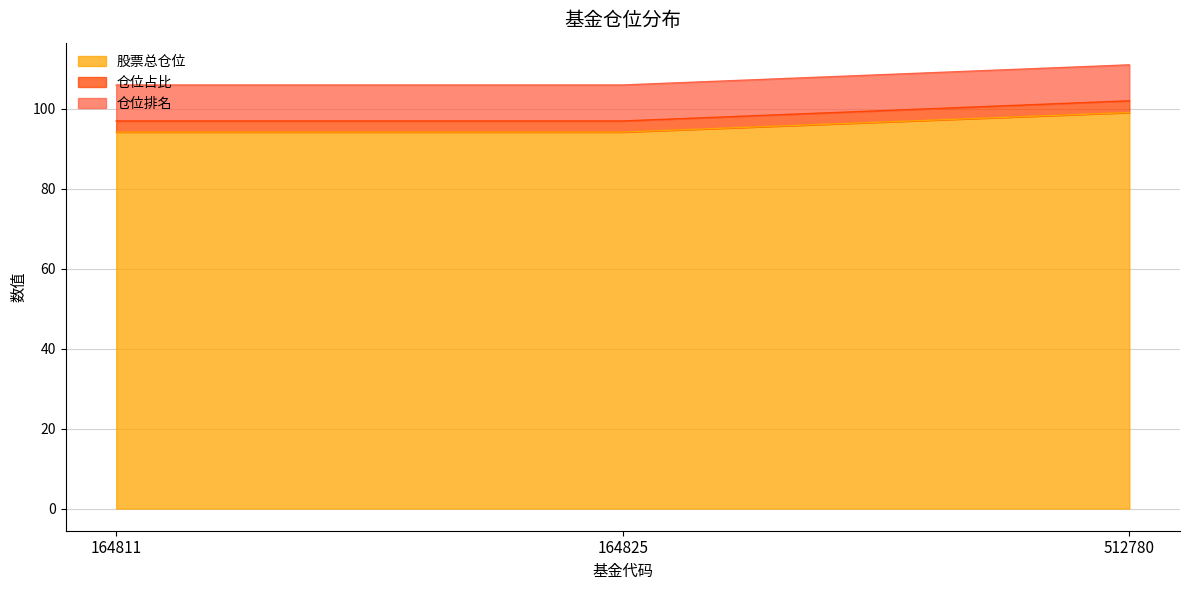

What is the total value across all series at 164811?

106.0